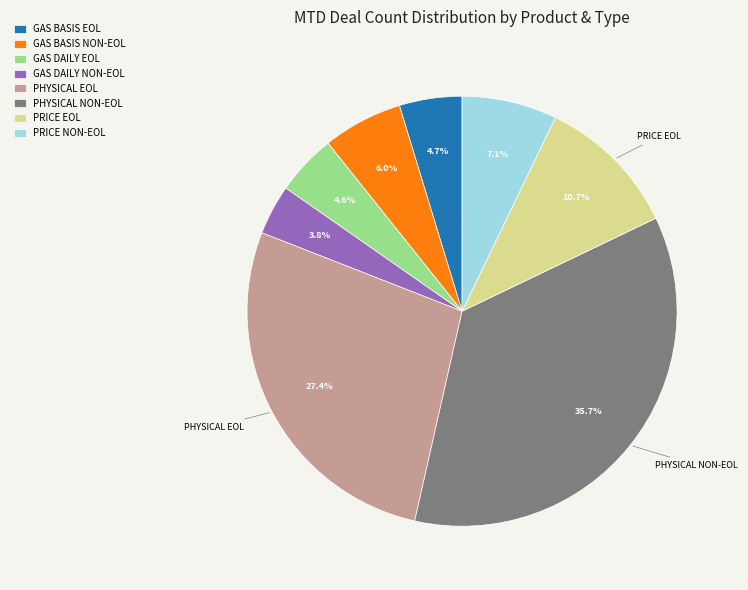

Does PRICE NON-EOL account for over 50% of the chart?

No